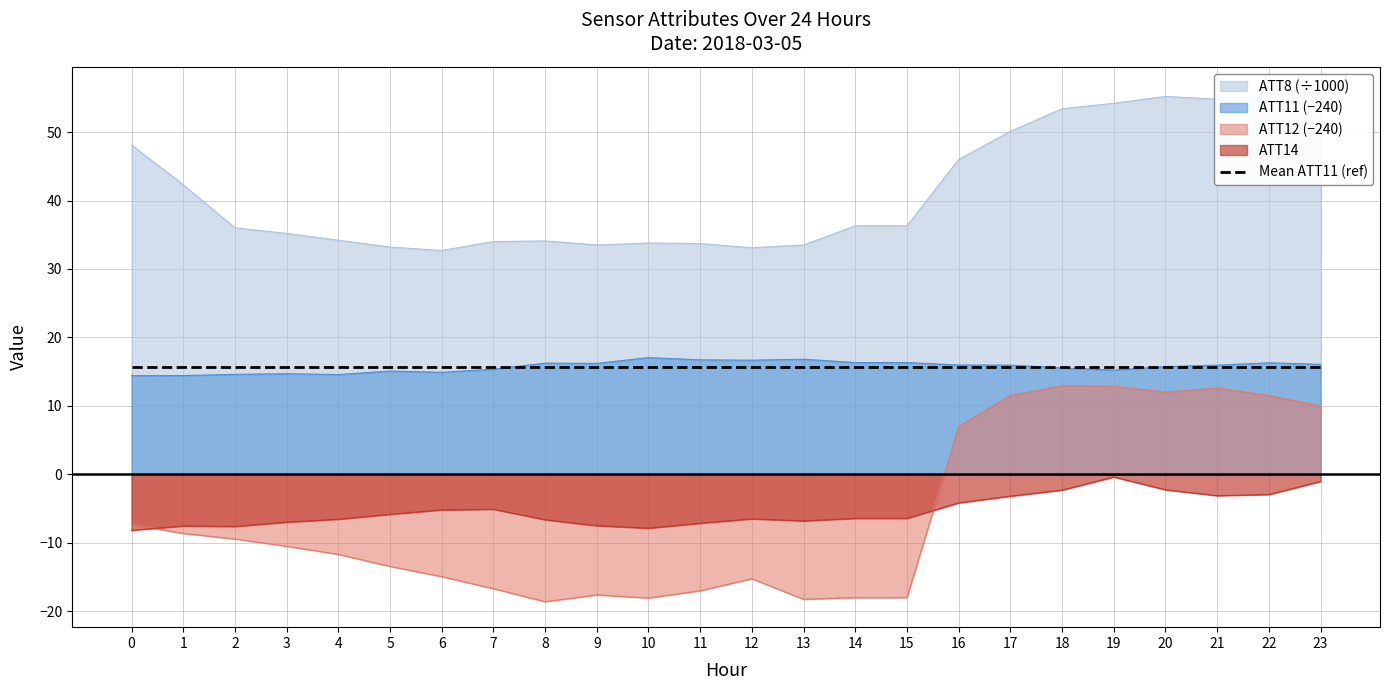

How many lines are shown in the chart?

4